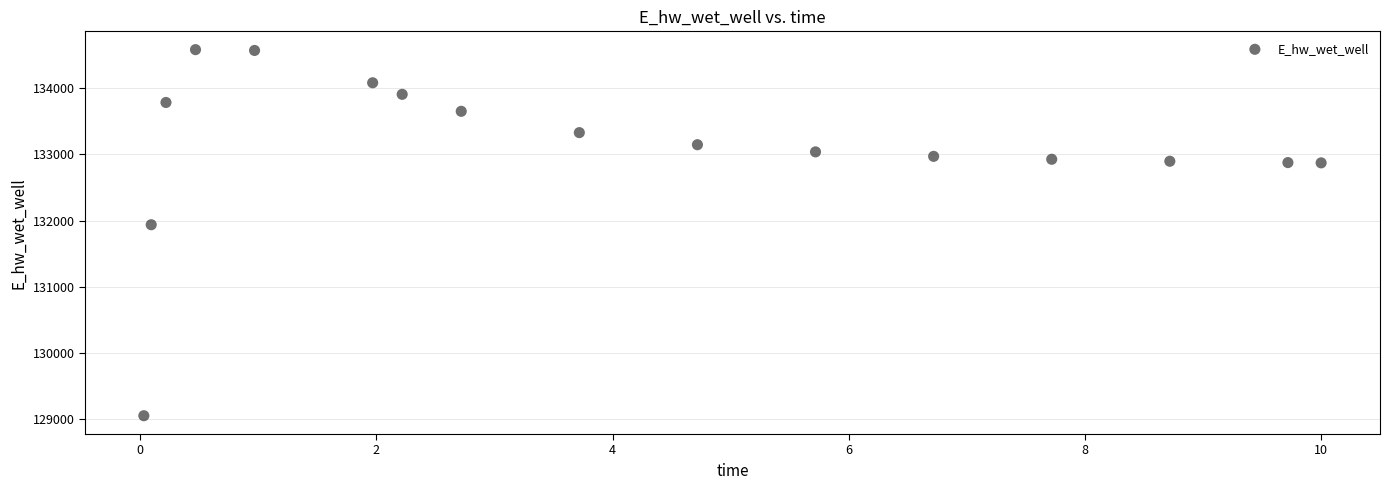

What Y value in the scatter plot is closest to 131817?

131937.7